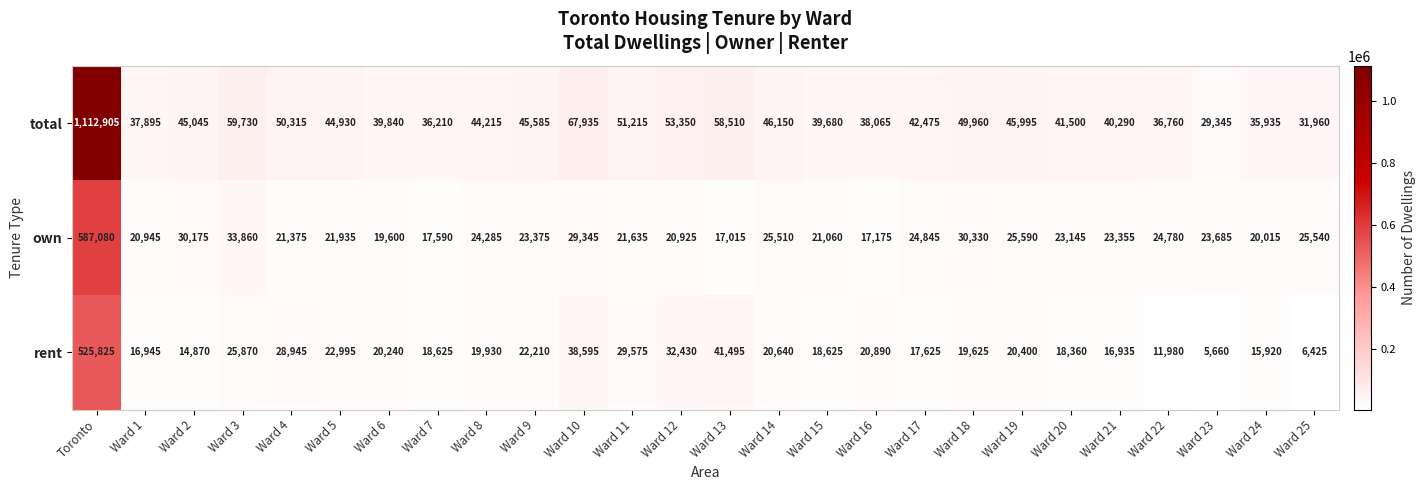

What is the sum of all own values?

1174170